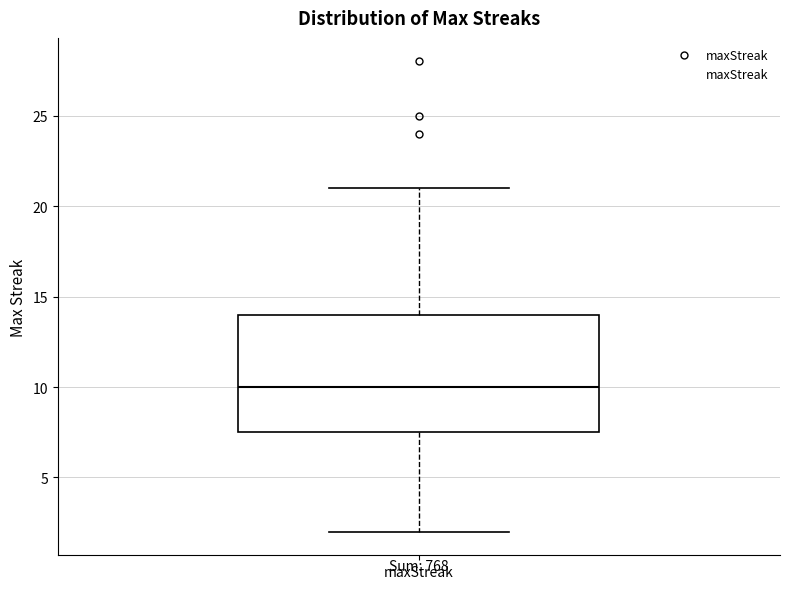

Transcribe this box plot: give where the median line is, the range the box spans, and where the two whiskers end, as read against the y-axis. The values are not printed on the chart, so give them approximately, as read against the axis.

median 10.0, box 7.5 to 14.0, whiskers 2.0 to 21.0